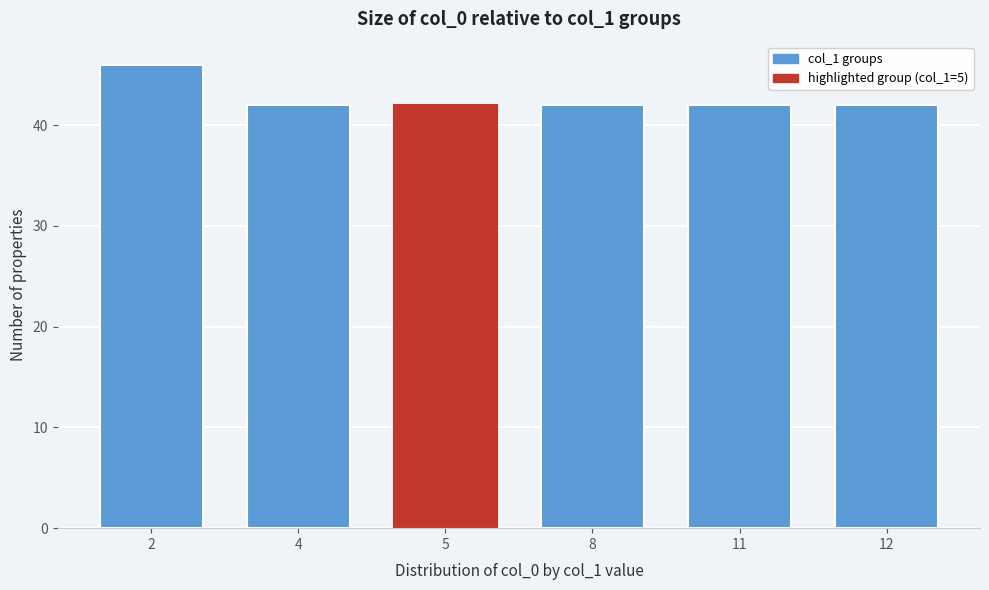

Reading left to right, extract all data points from this chart.

2=46	4=42	5=42	8=42	11=42	12=42